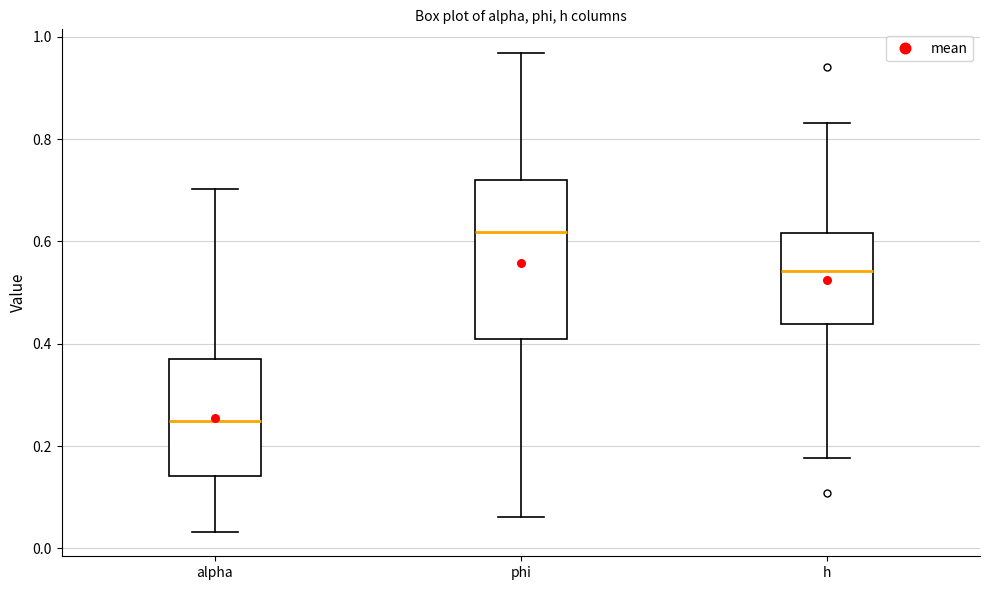

Which box has the highest median line?

phi